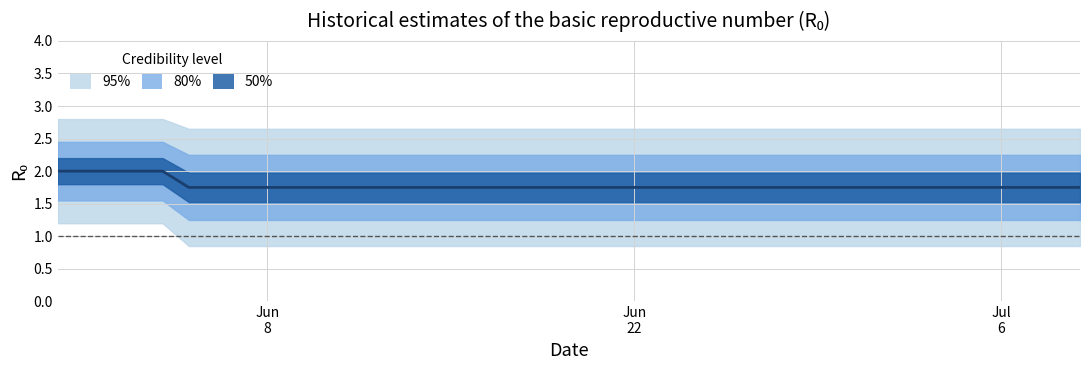

How many values are between 1 and 2?

40